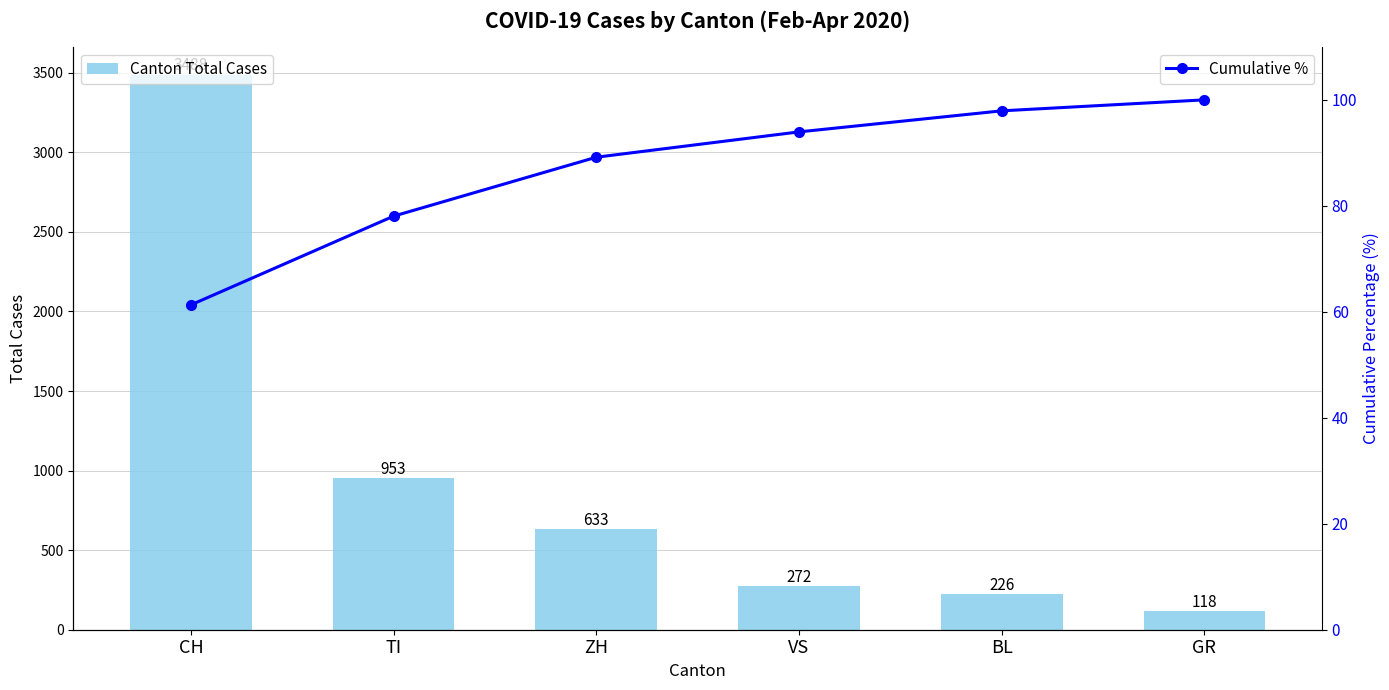

What is the label of the 1st bar from the right?

GR